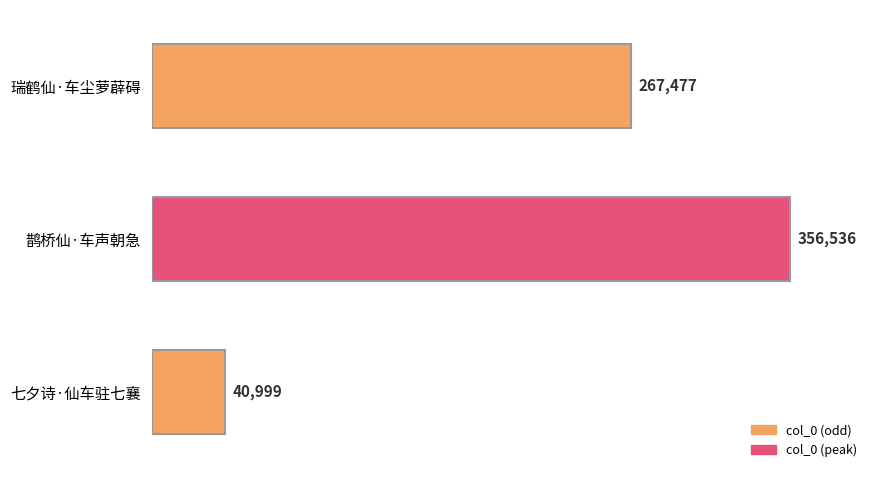

How many values are between 40999 and 356536?

3